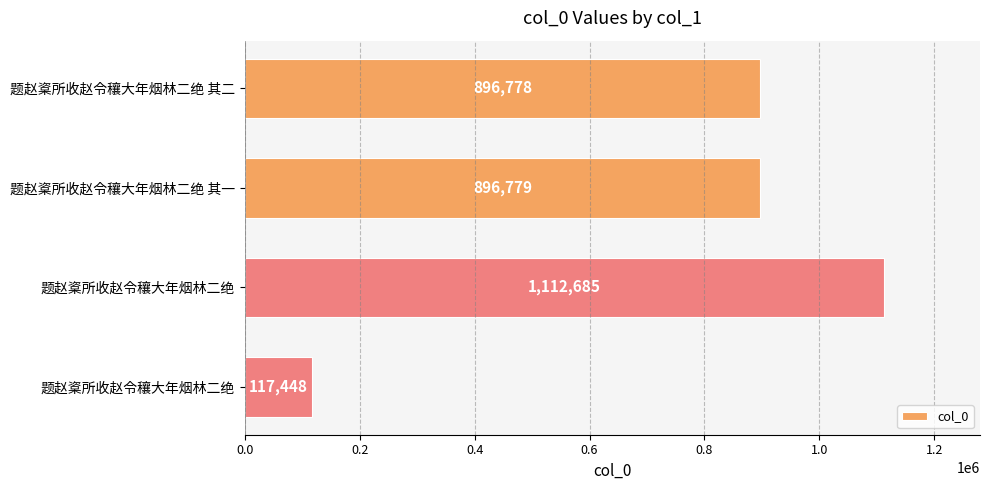

How many bars are there in total?

4